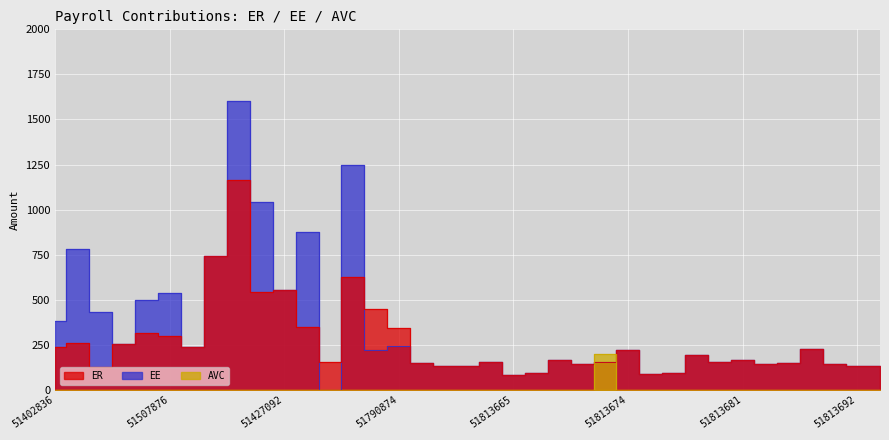

How many interior local peaks does the ER series have?

11